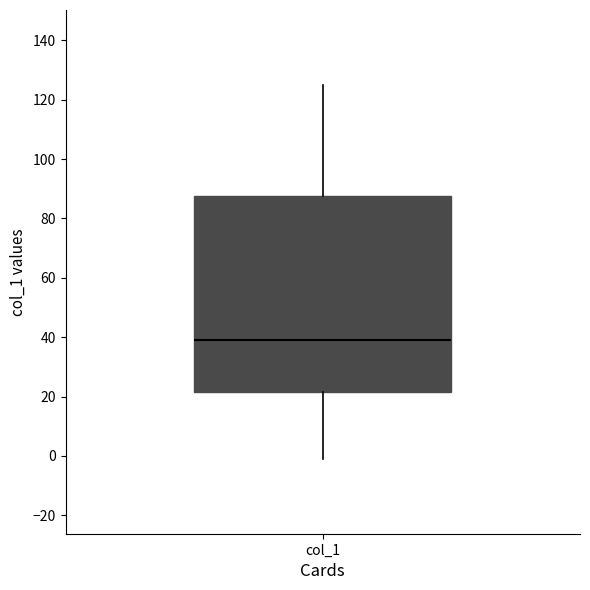

Transcribe this box plot: give where the median line is, the range the box spans, and where the two whiskers end, as read against the y-axis. The values are not printed on the chart, so give them approximately, as read against the axis.

median 40, box 22 to 88, whiskers 0 to 126